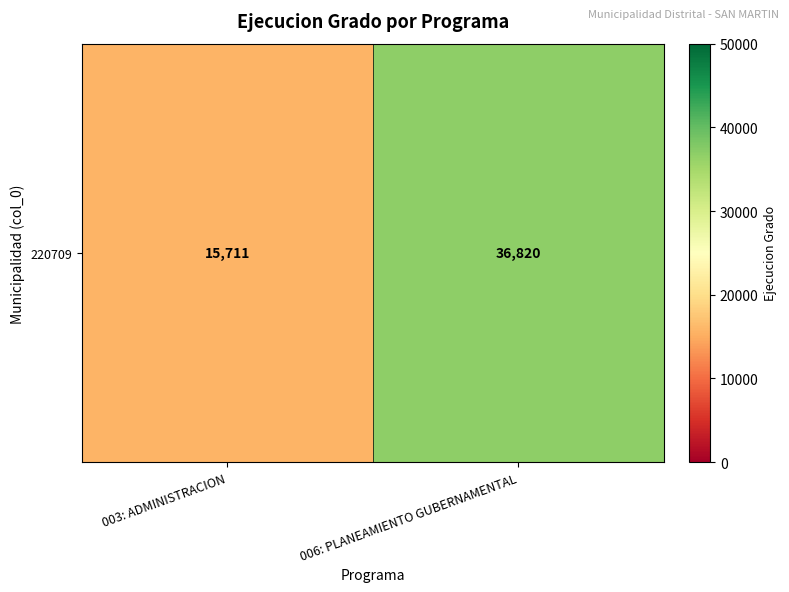

Reading left to right, transcribe all the data shown in this chart.

003: ADMINISTRACION=15711	006: PLANEAMIENTO GUBERNAMENTAL=36820